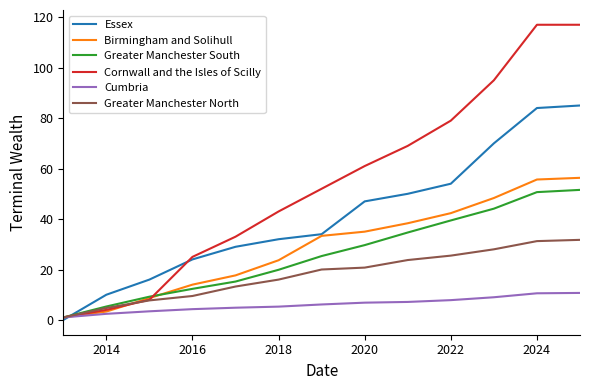

What are all the series names shown in the legend?

Essex, Birmingham and Solihull, Greater Manchester South, Cornwall and the Isles of Scilly, Cumbria, Greater Manchester North